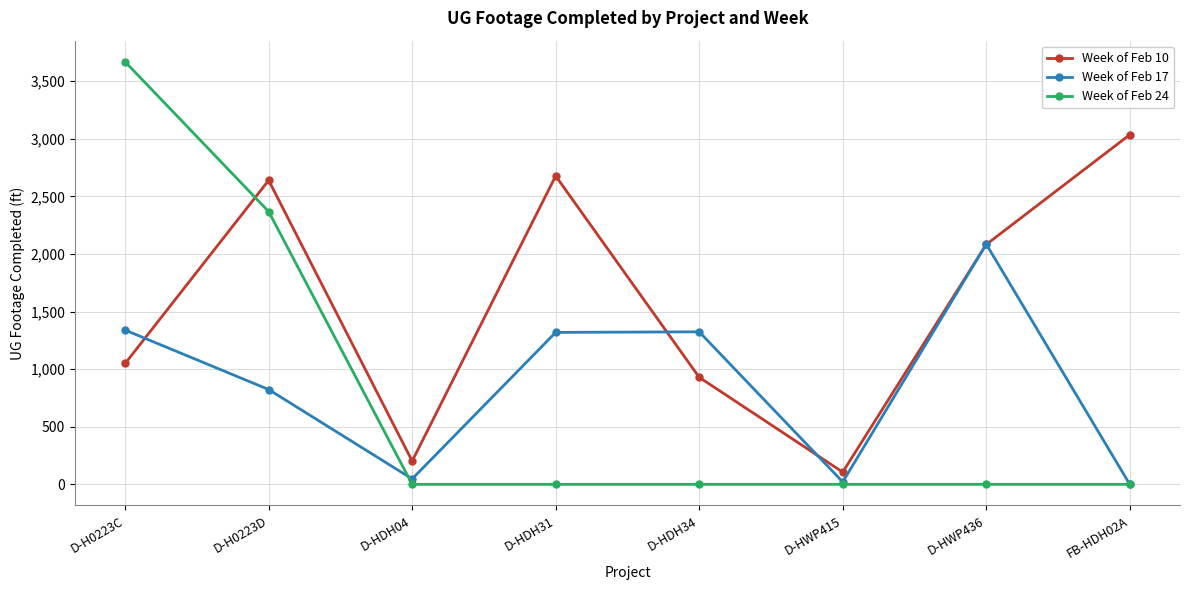

Where do Week of Feb 24 and Week of Feb 10 first cross each other?

D-H0223C and D-H0223D